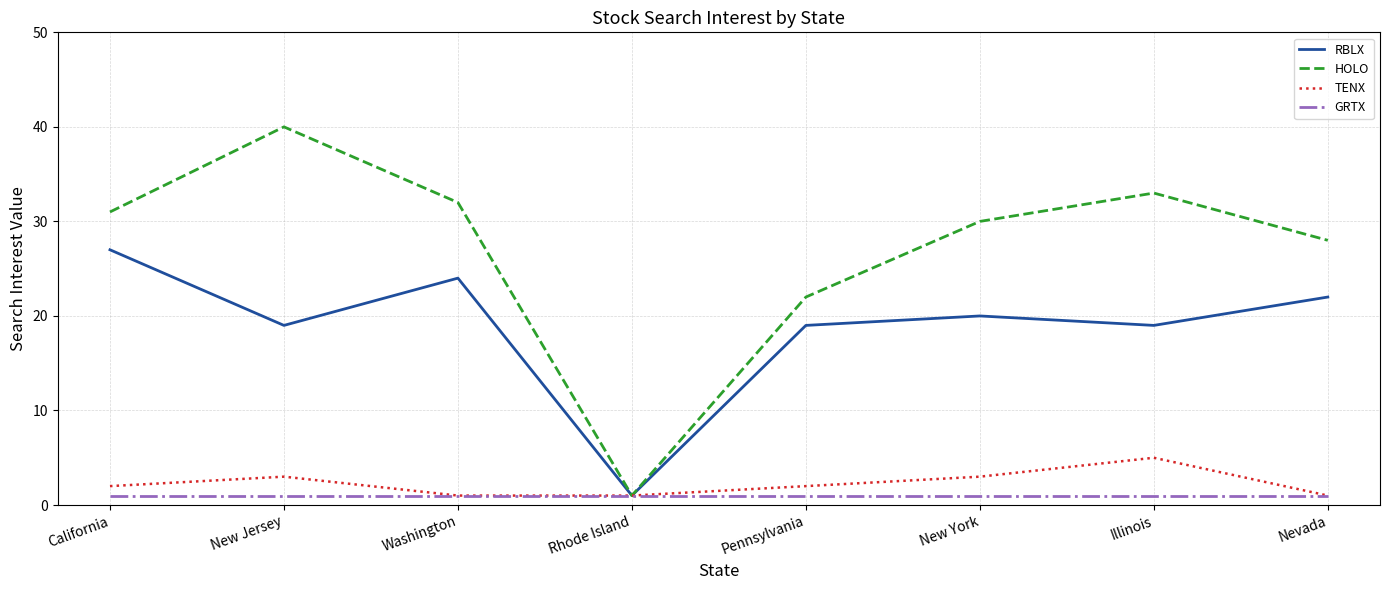

What value does the RBLX series have at Nevada?

22